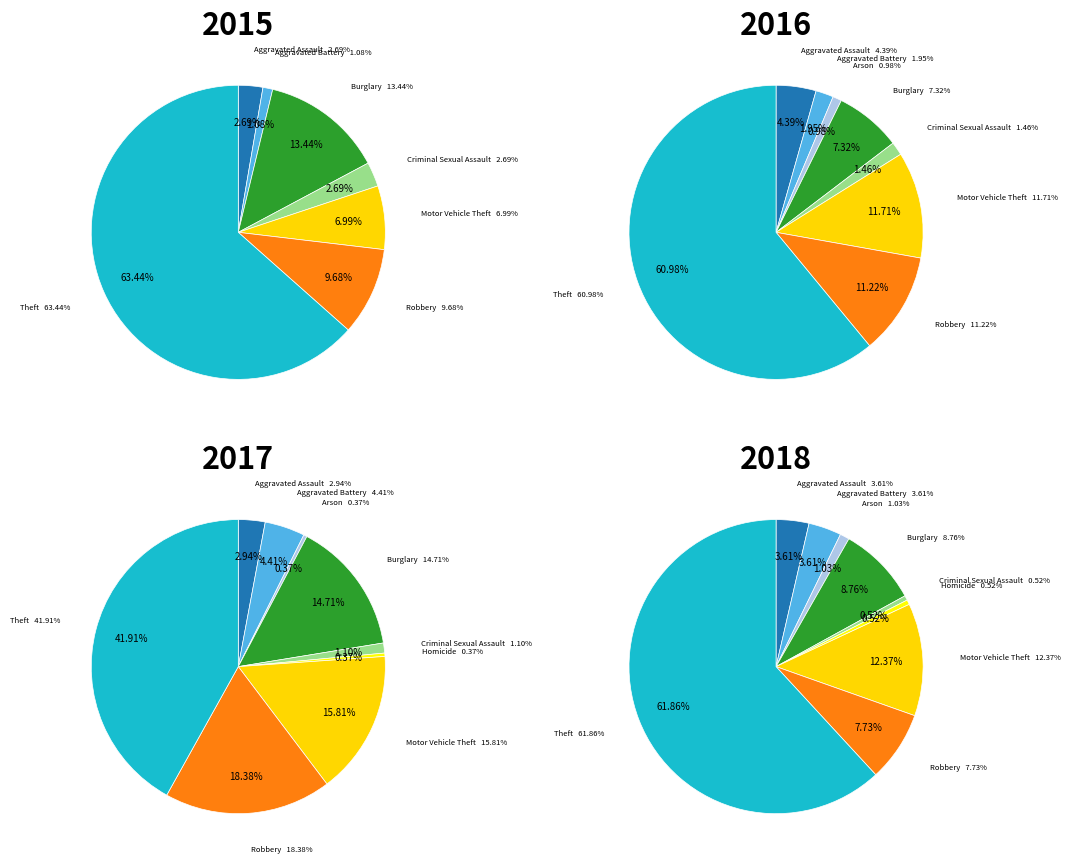

To the nearest percent, what is the difference between the largest and smallest slice percentages?

42%